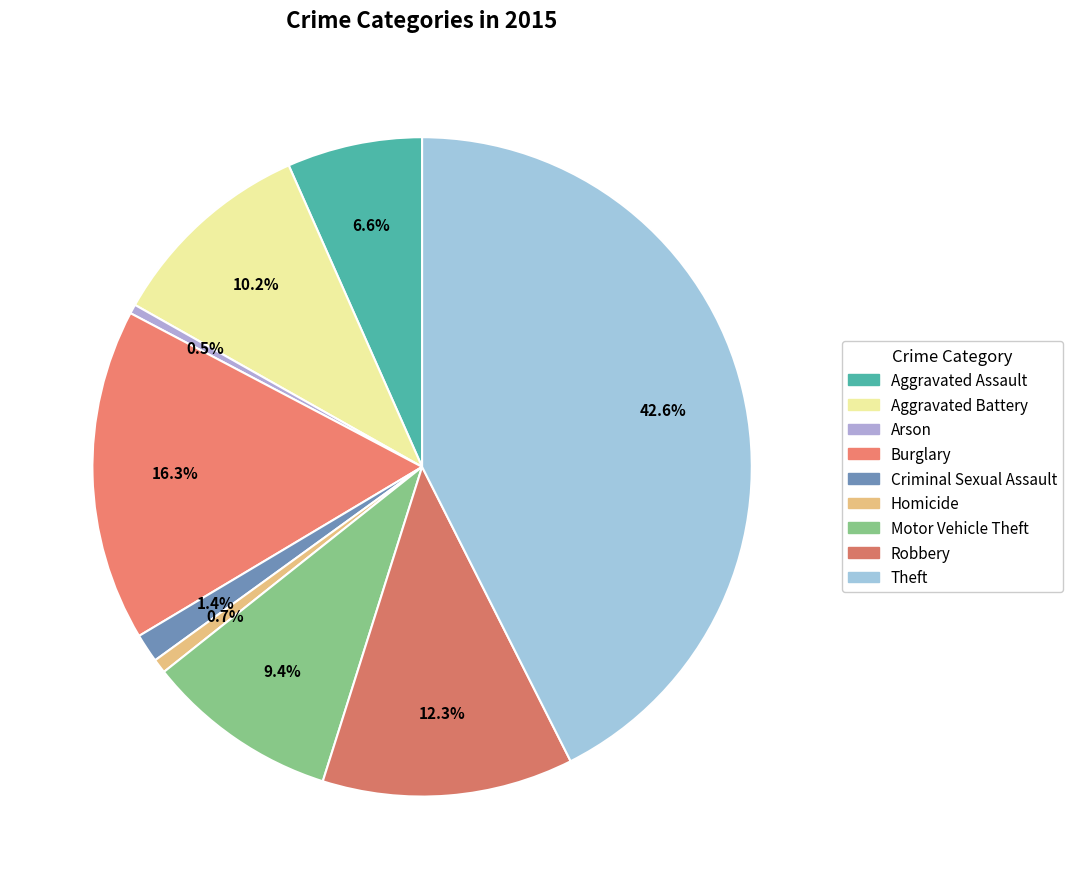

Which category has the biggest portion of the pie?

Theft